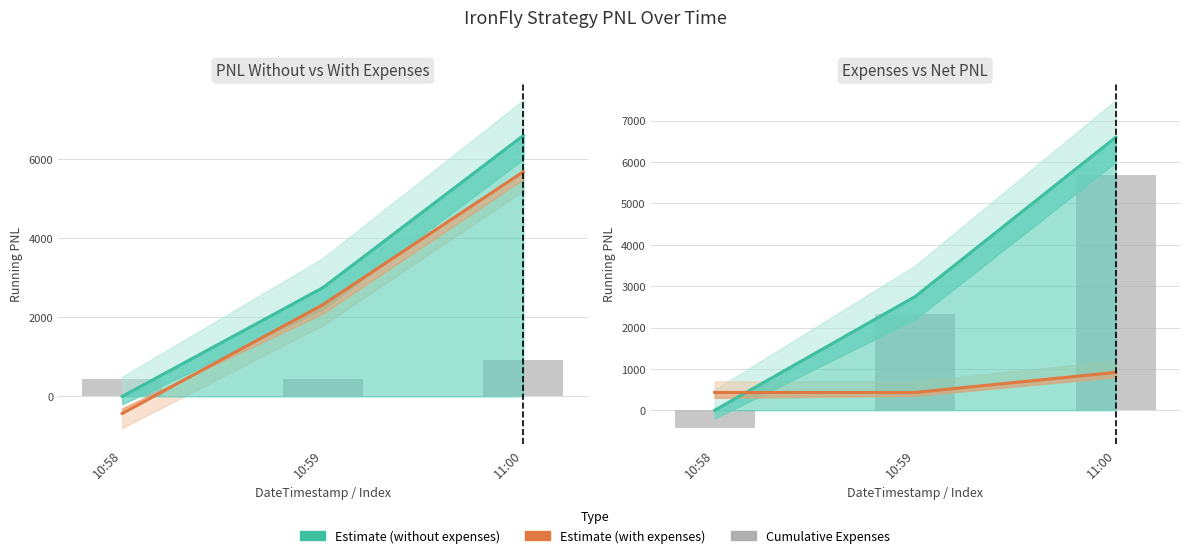

What position from the right is 10:59?

2